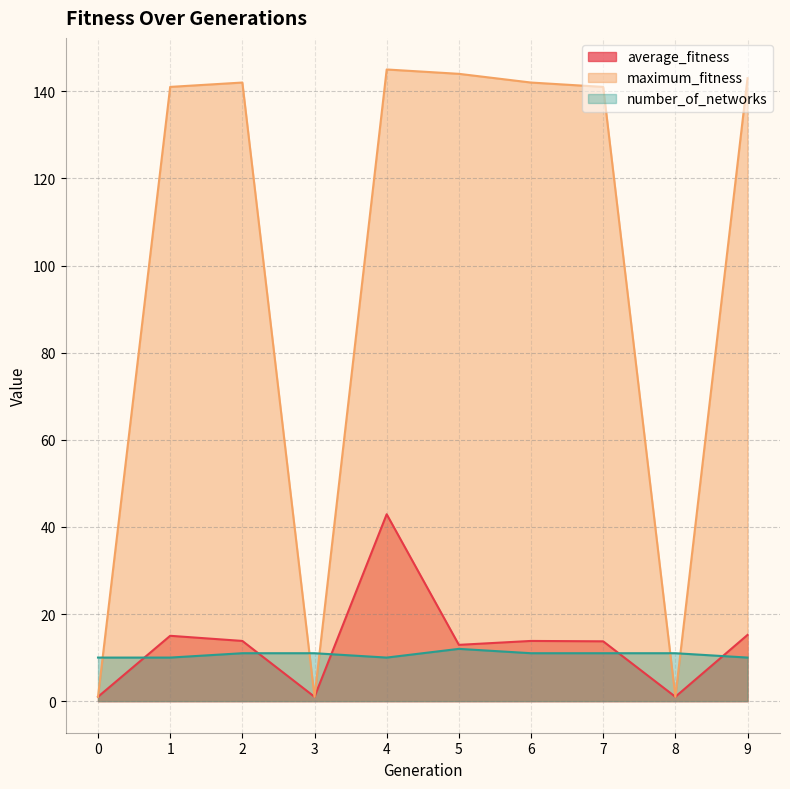

What is the value of the maximum_fitness point at the 7th from the left?

142.0